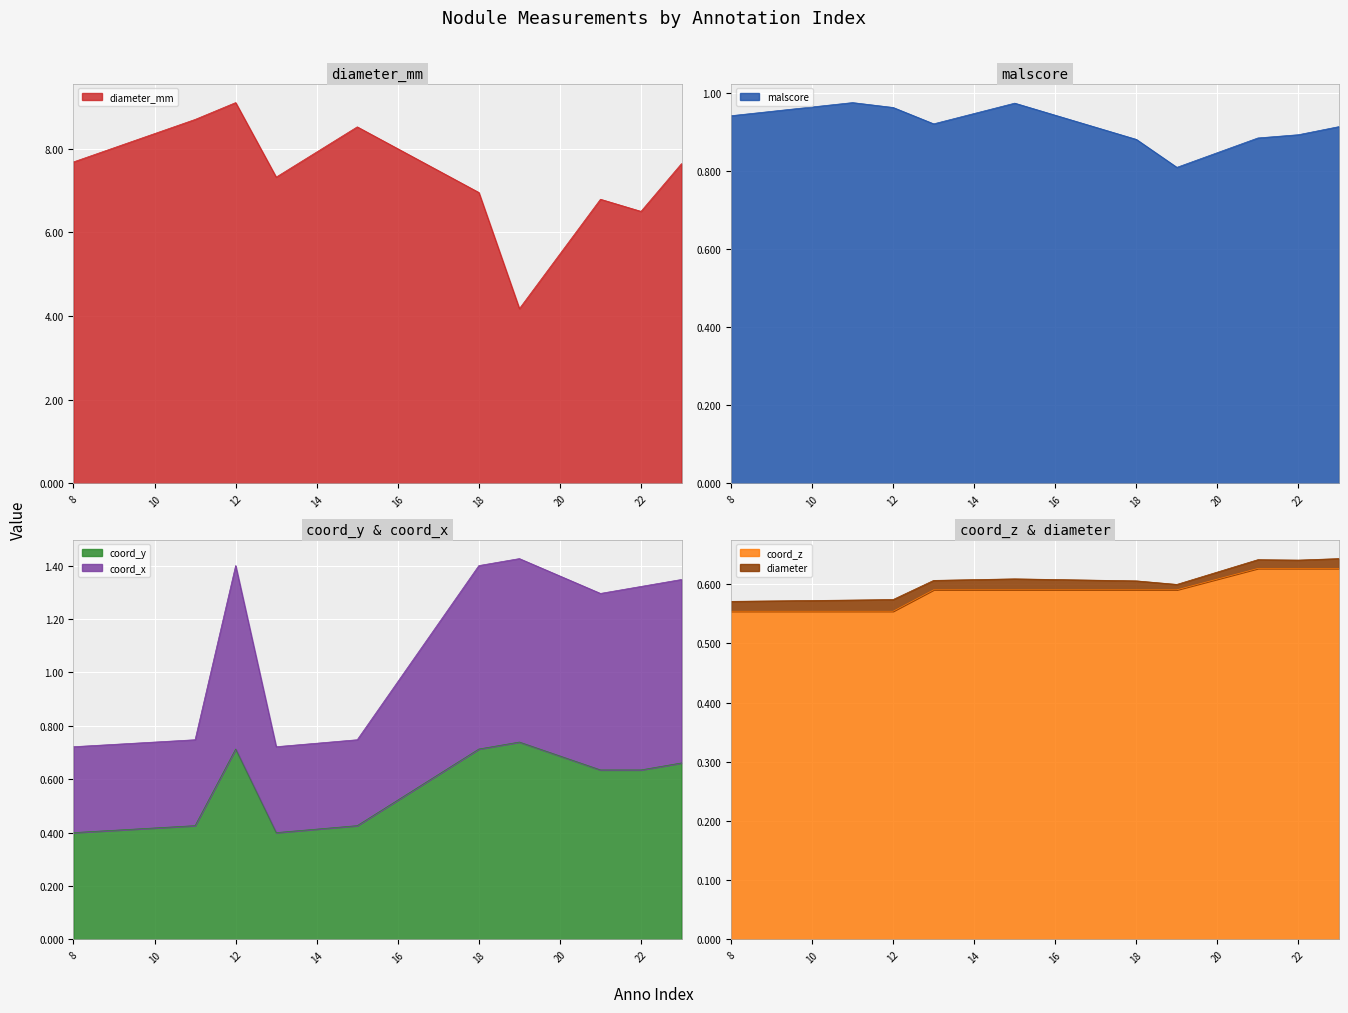

True or false: coord_y has a value of 1.0 at 22.

False